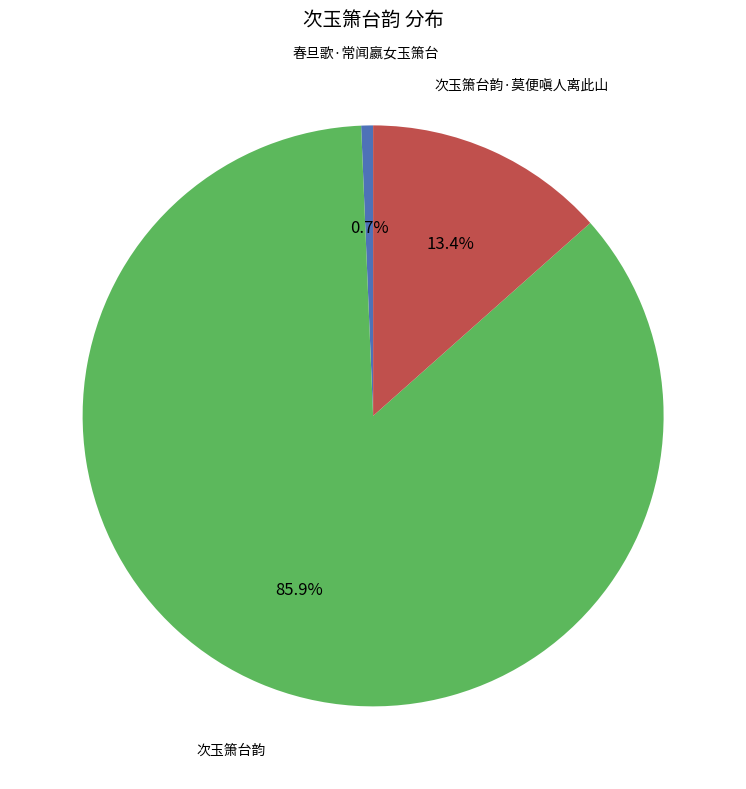

The 次玉箫台韵 slice represents 92% of the pie. True or false?

False